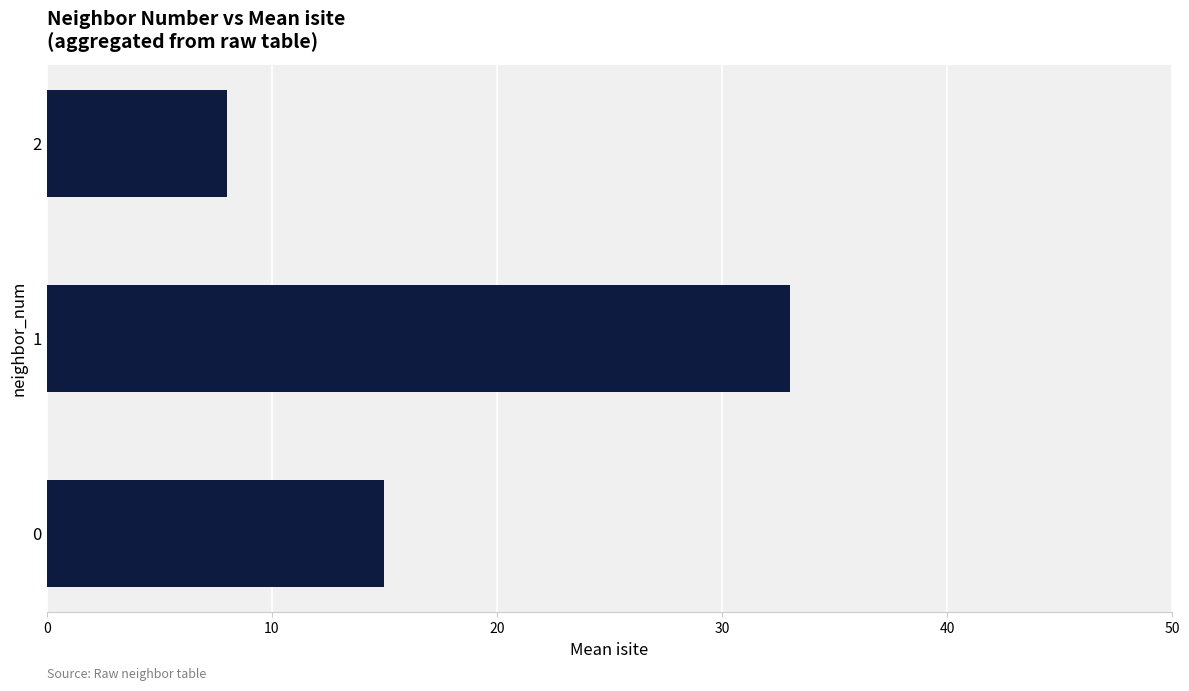

How many bars are there in total?

3